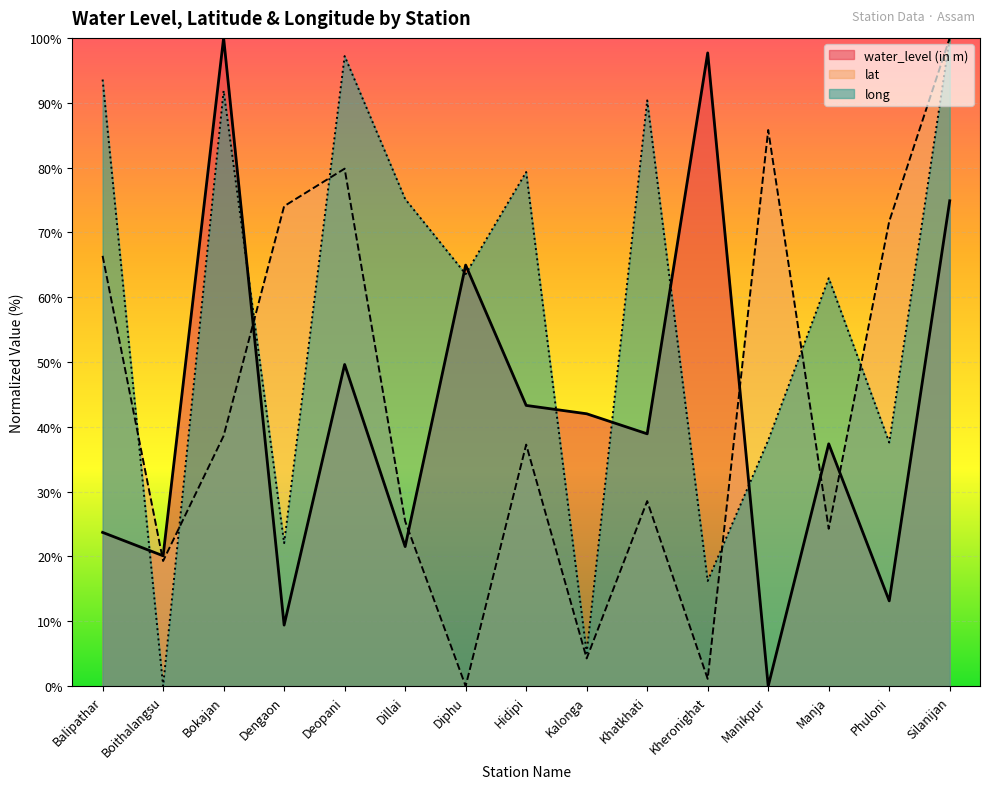

How many times do long and lat cross each other?

7